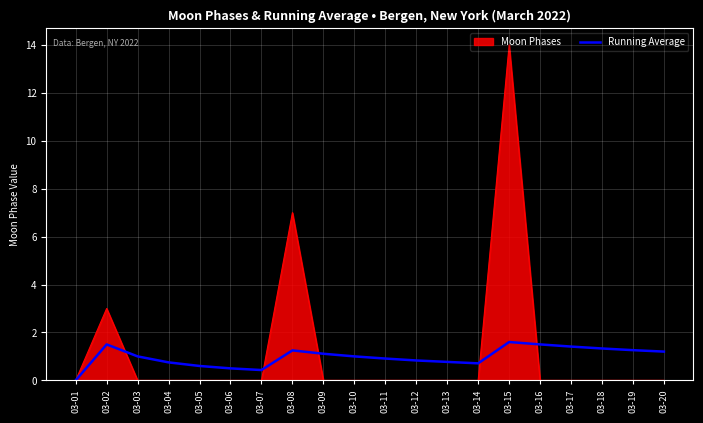

Which category has the highest value across all series?

03-15